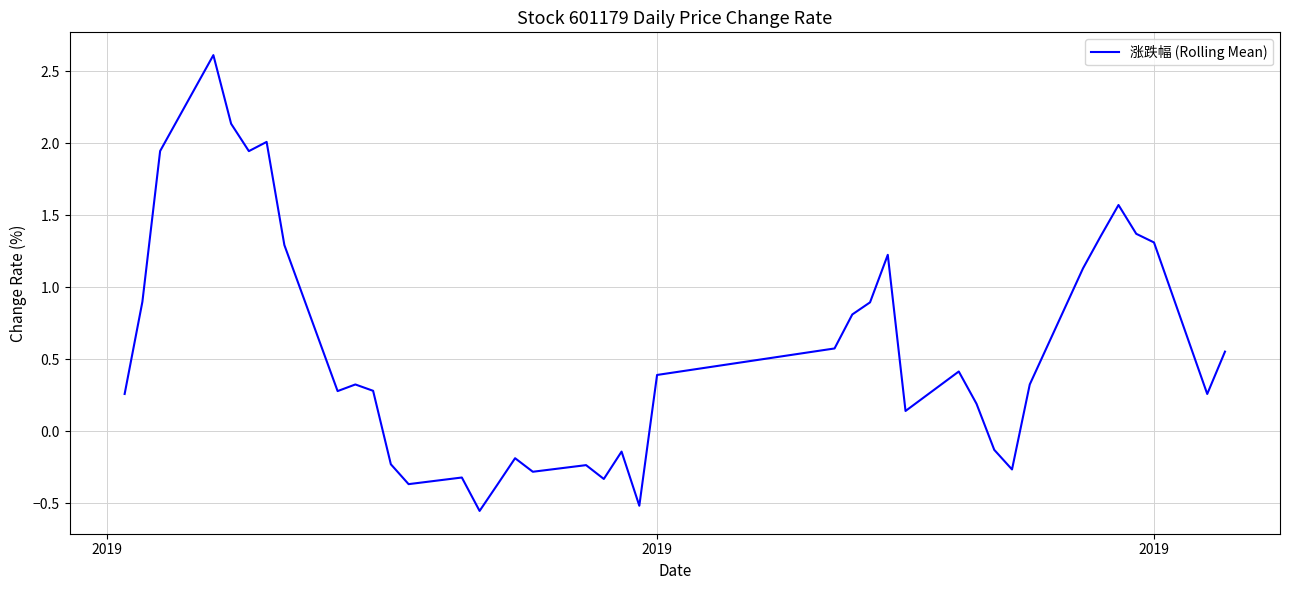

How many negative values are there?

13